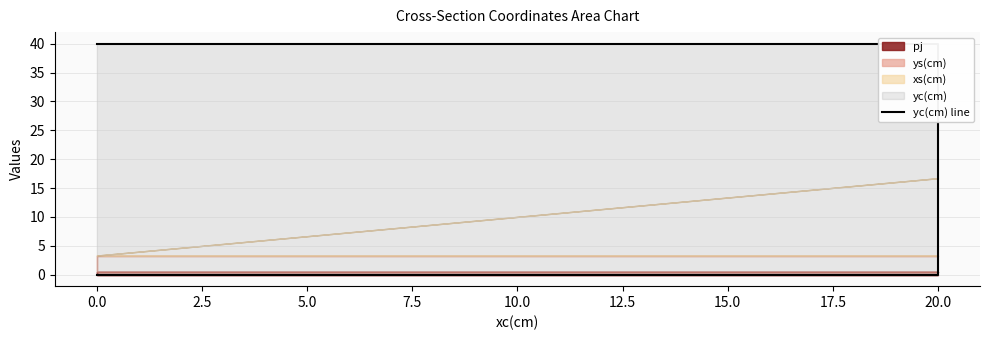

Count the number of categories in the chart.

4